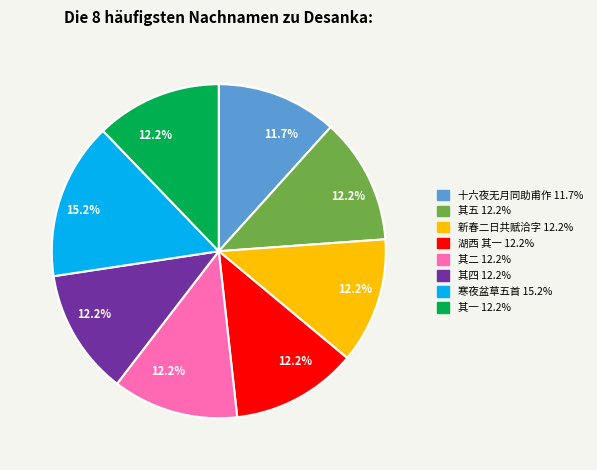

Does any single category account for the majority?

No